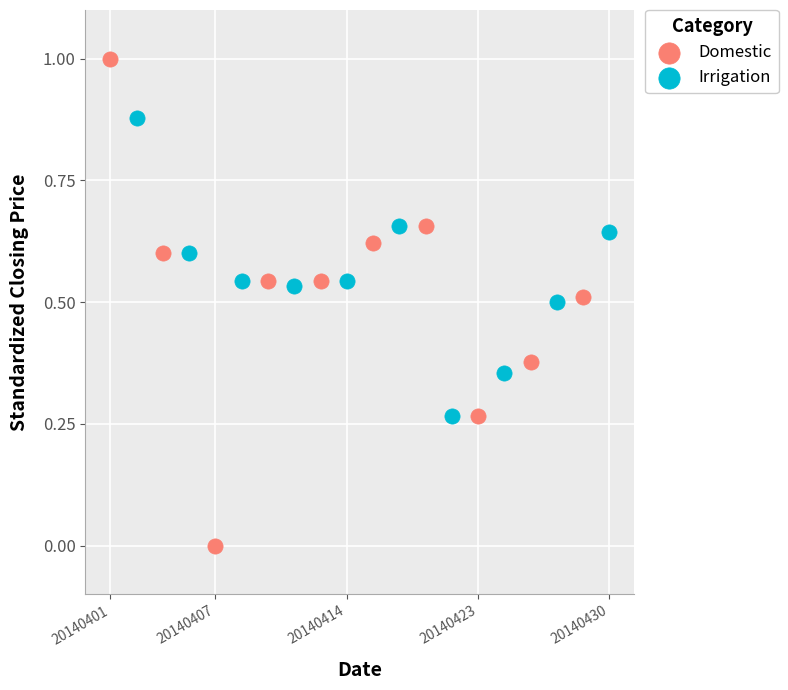

Which series contains the lowest Y value?

Domestic